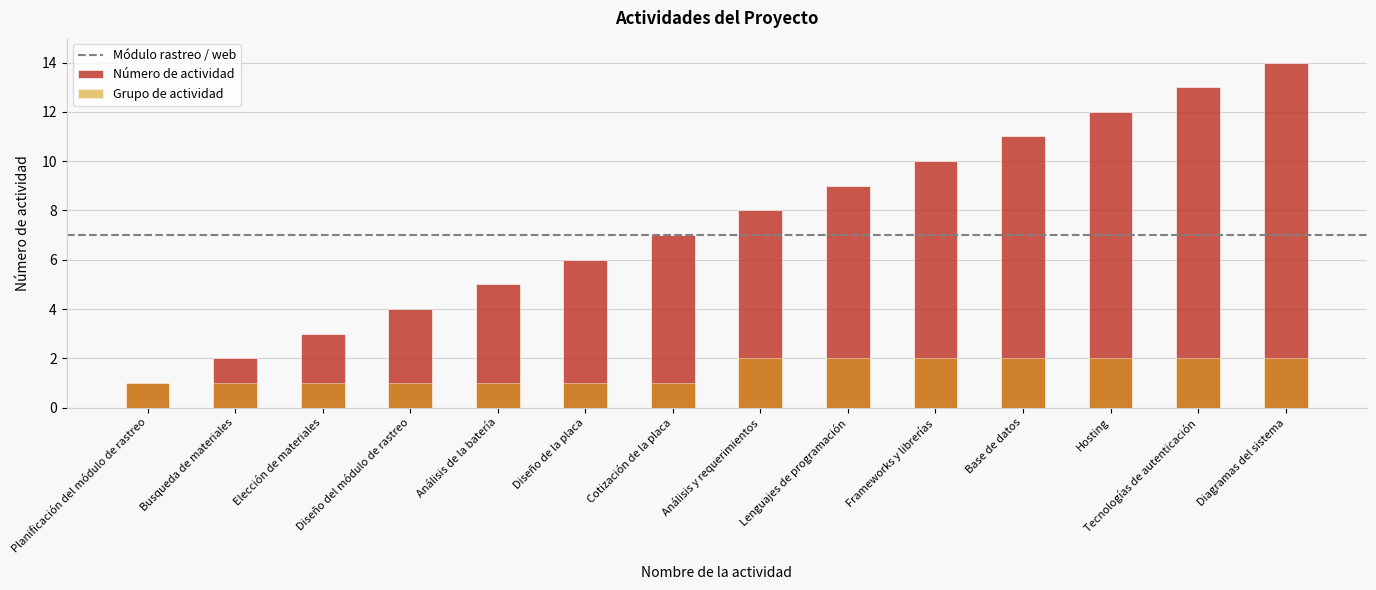

Does the chart contain stacked bars?

No